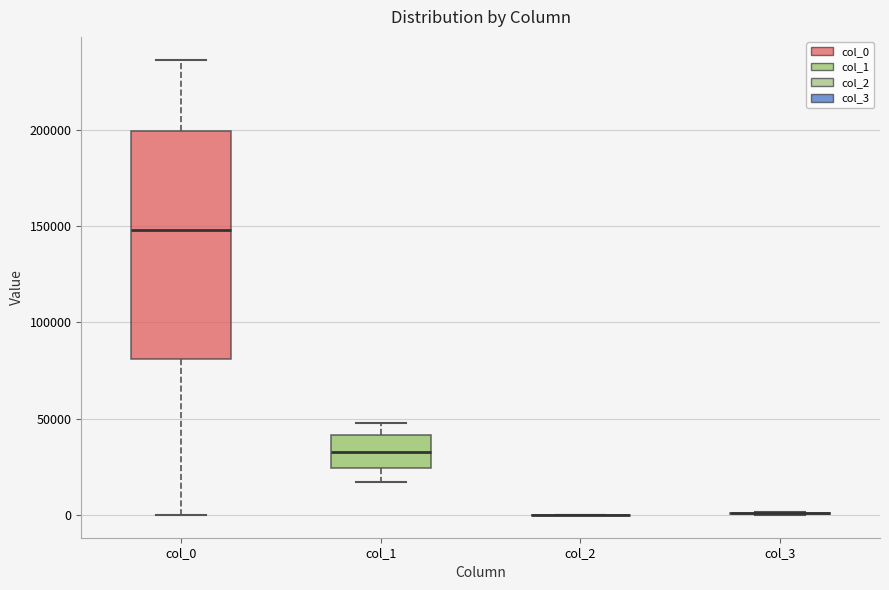

Reading left to right, transcribe this box plot: for each box, give where its median line is, the range the box spans, and where its two whiskers end, as read against the y-axis. The values are not printed on the chart, so give them approximately, as read against the axis.

col_0: median 150000, box 80000 to 200000, whiskers 0 to 235000
col_1: median 35000, box 25000 to 40000, whiskers 15000 to 50000
col_2: box collapsed to a line at 0, whiskers 0 to 0
col_3: box collapsed to a line at 0, whiskers 0 to 0